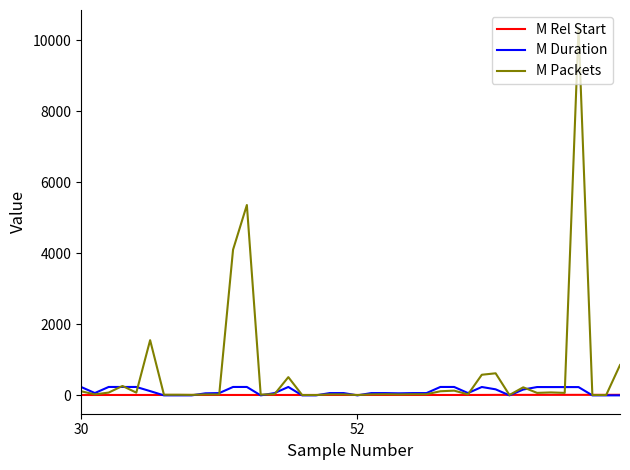

What is the greatest value displayed?

10341.0